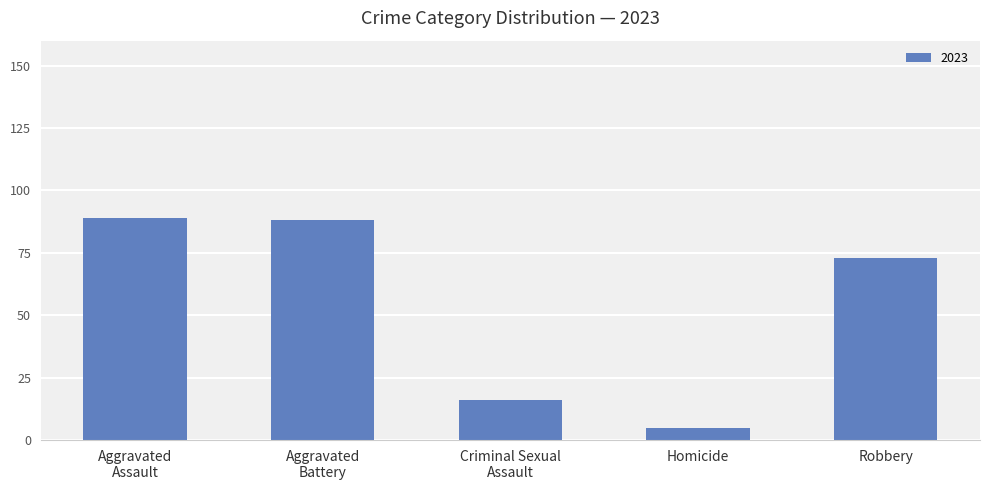

What is the maximum value shown in the chart?

89